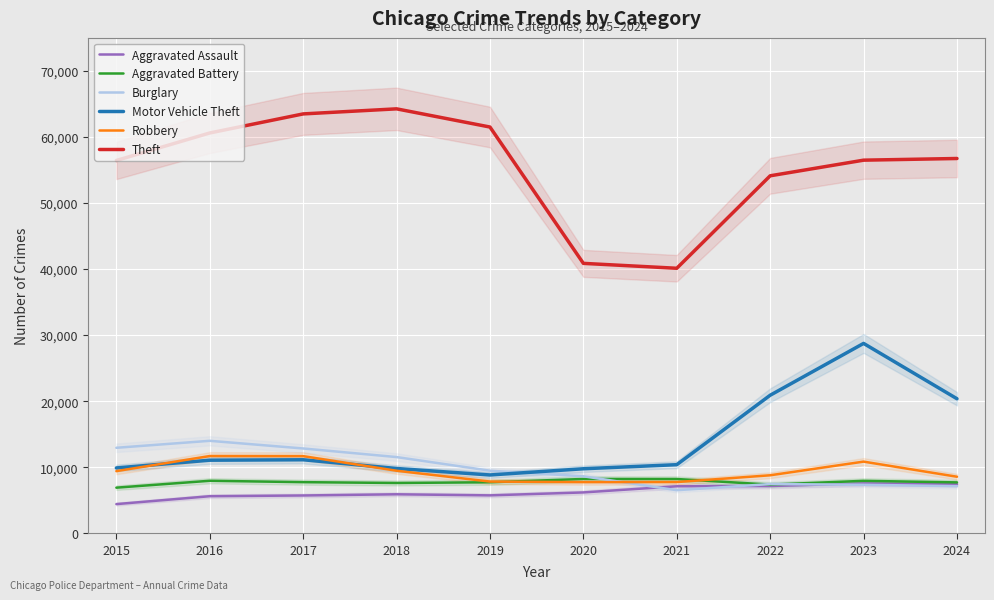

How many interior local valleys does the Burglary series have?

1